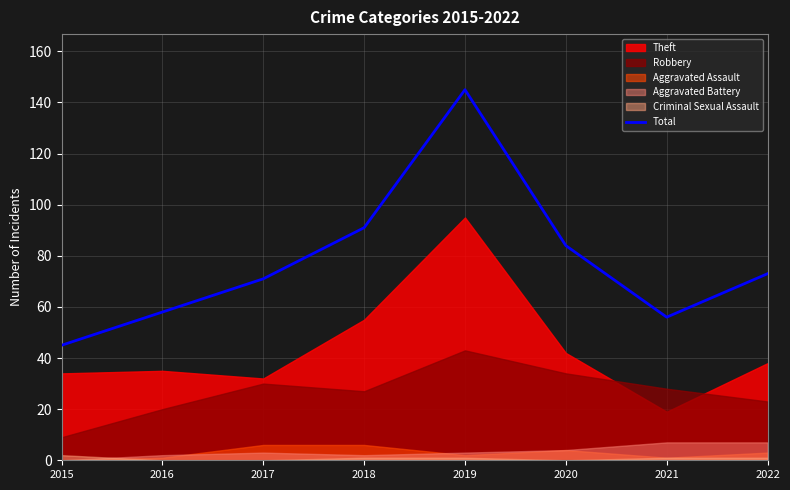

Between 2016 and 2017, which is larger?

2017